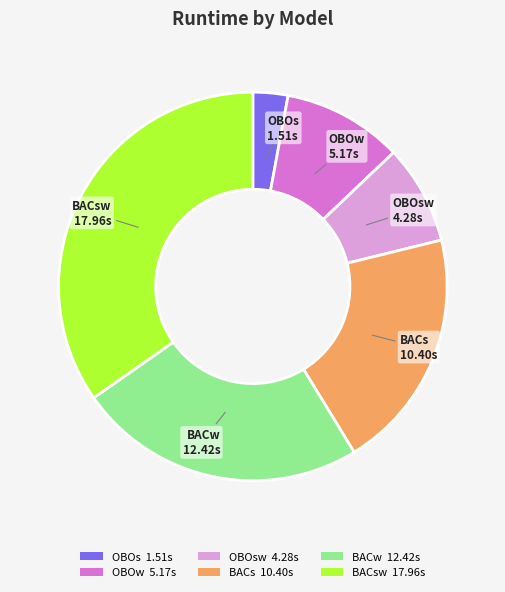

Is the sum of OBOs 1.51s and BACsw 17.96s greater than half?

No